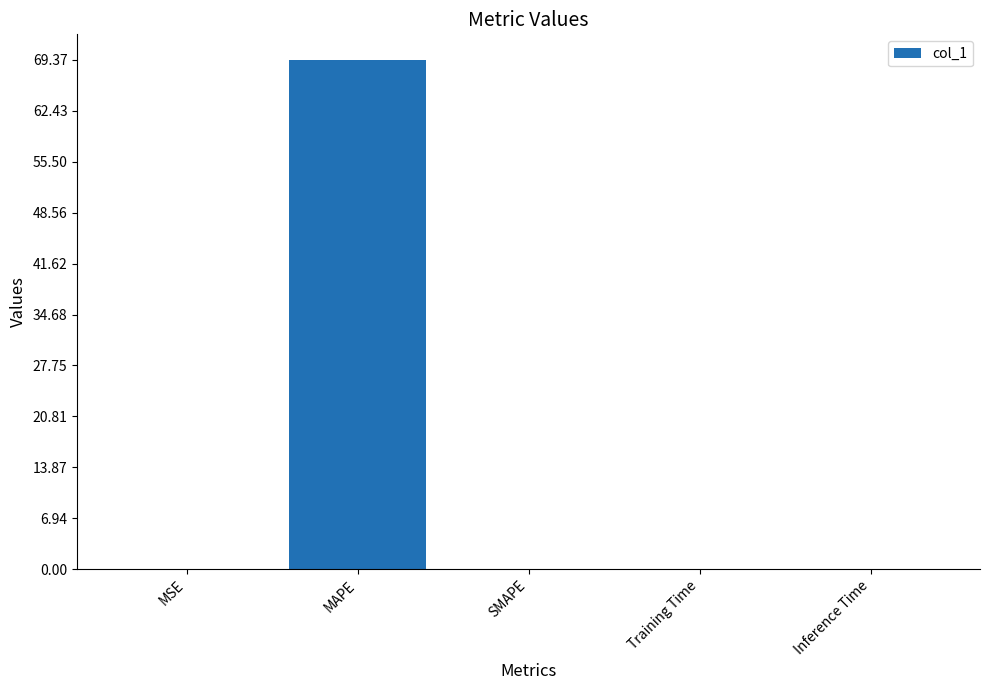

What is the maximum value shown in the chart?

69.4